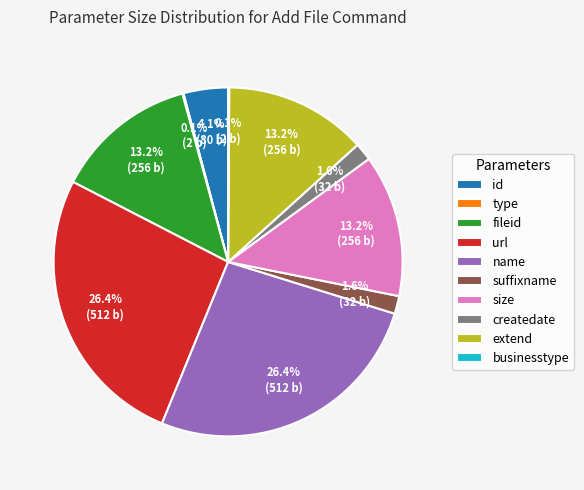

Is it true that size is 13% of the pie?

True